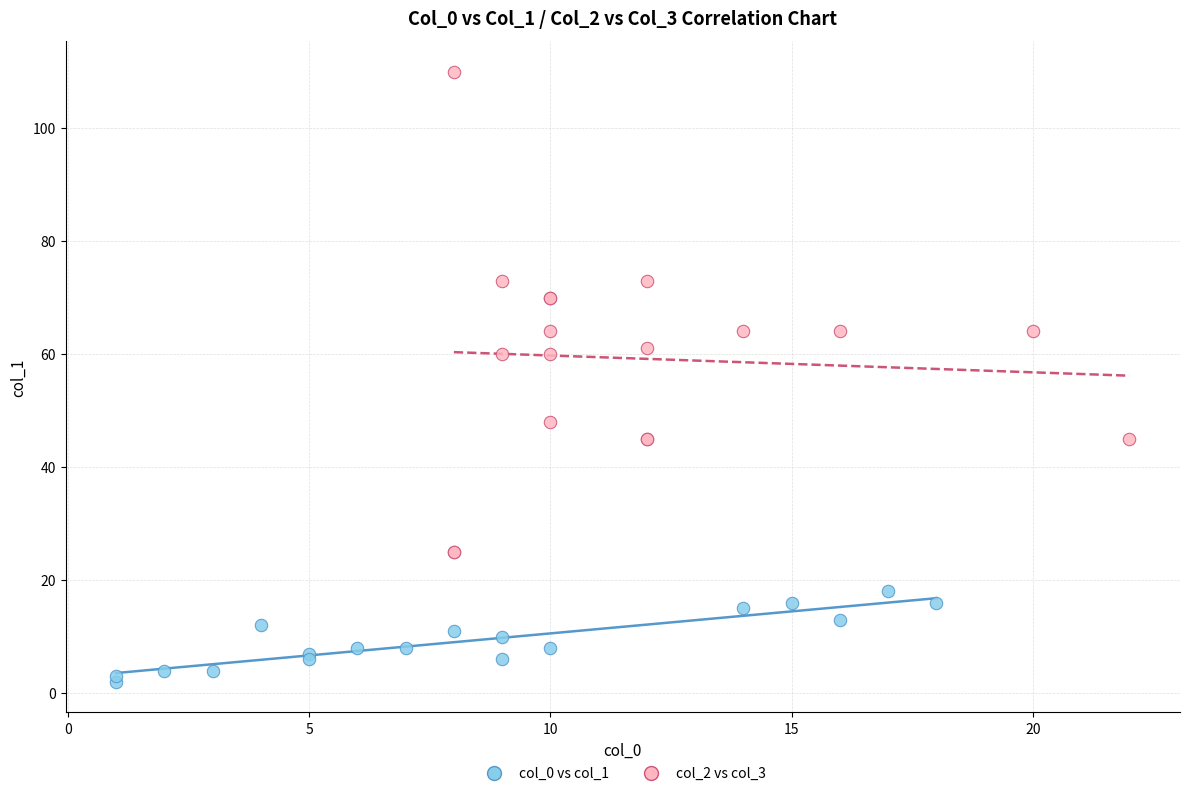

Which series reaches the minimum Y coordinate?

col_0 vs col_1